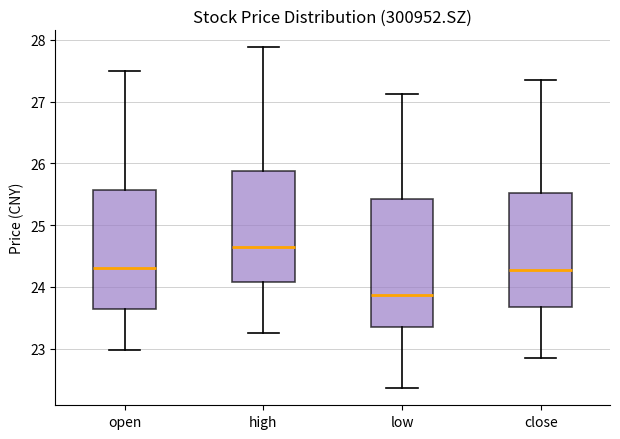

Where does the lower whisker of the box for low end on the y-axis? The values are not printed on the chart, so give them approximately, as read against the axis.

22.4